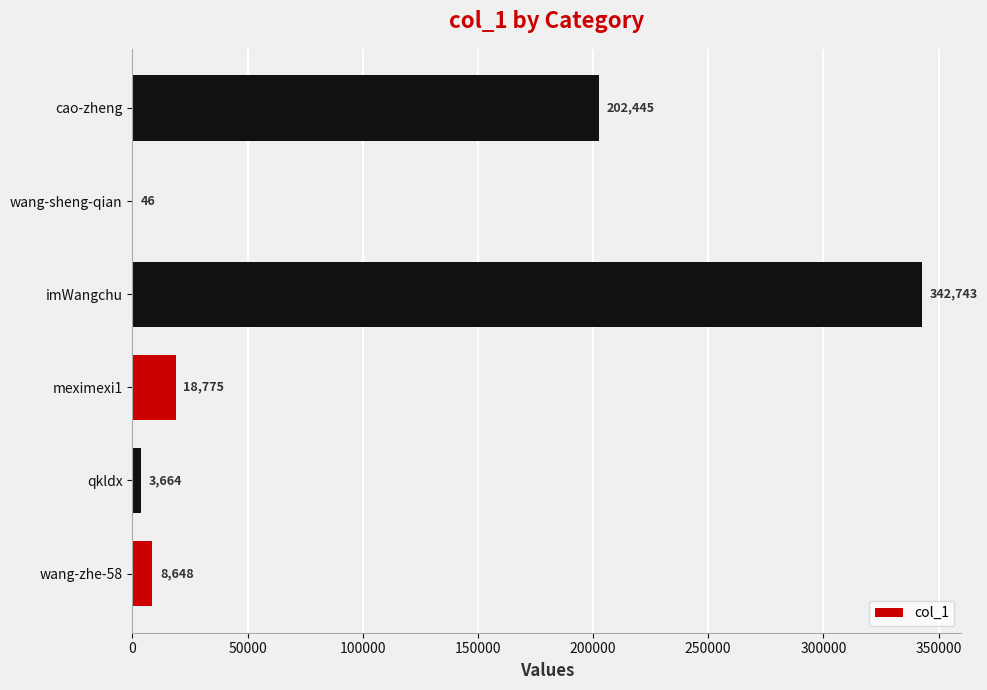

At which label is the value closest to 171394?

cao-zheng